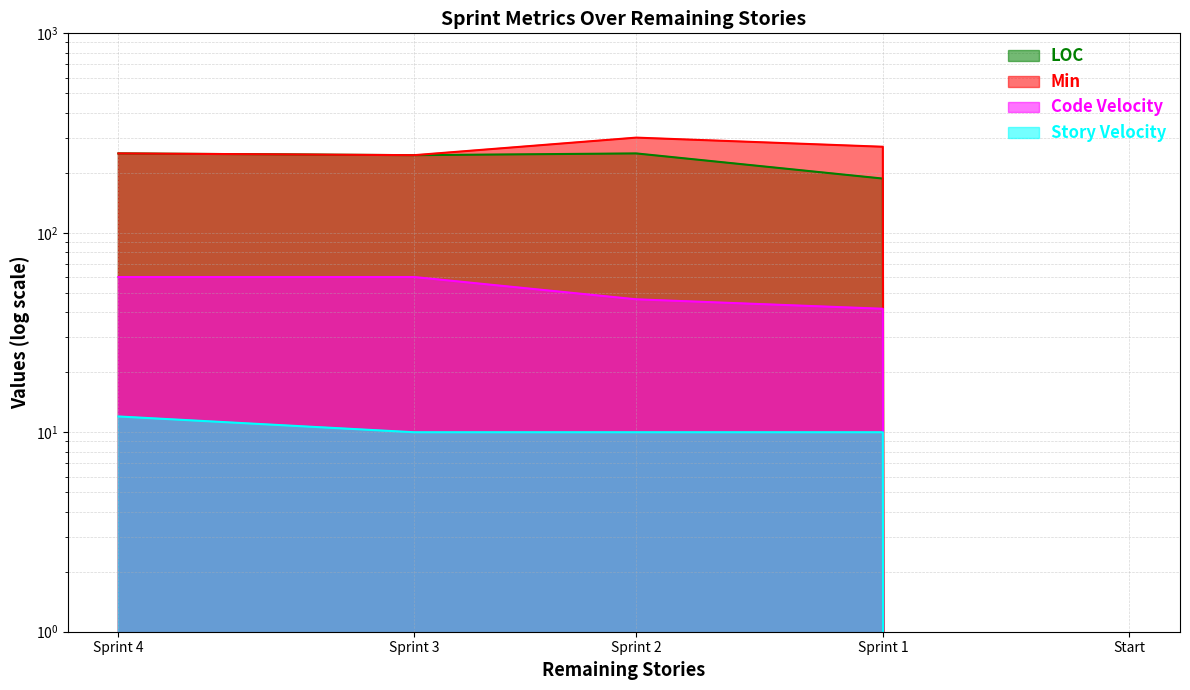

What is the sum of the LOC values at Sprint 2 and Sprint 1?

437.0